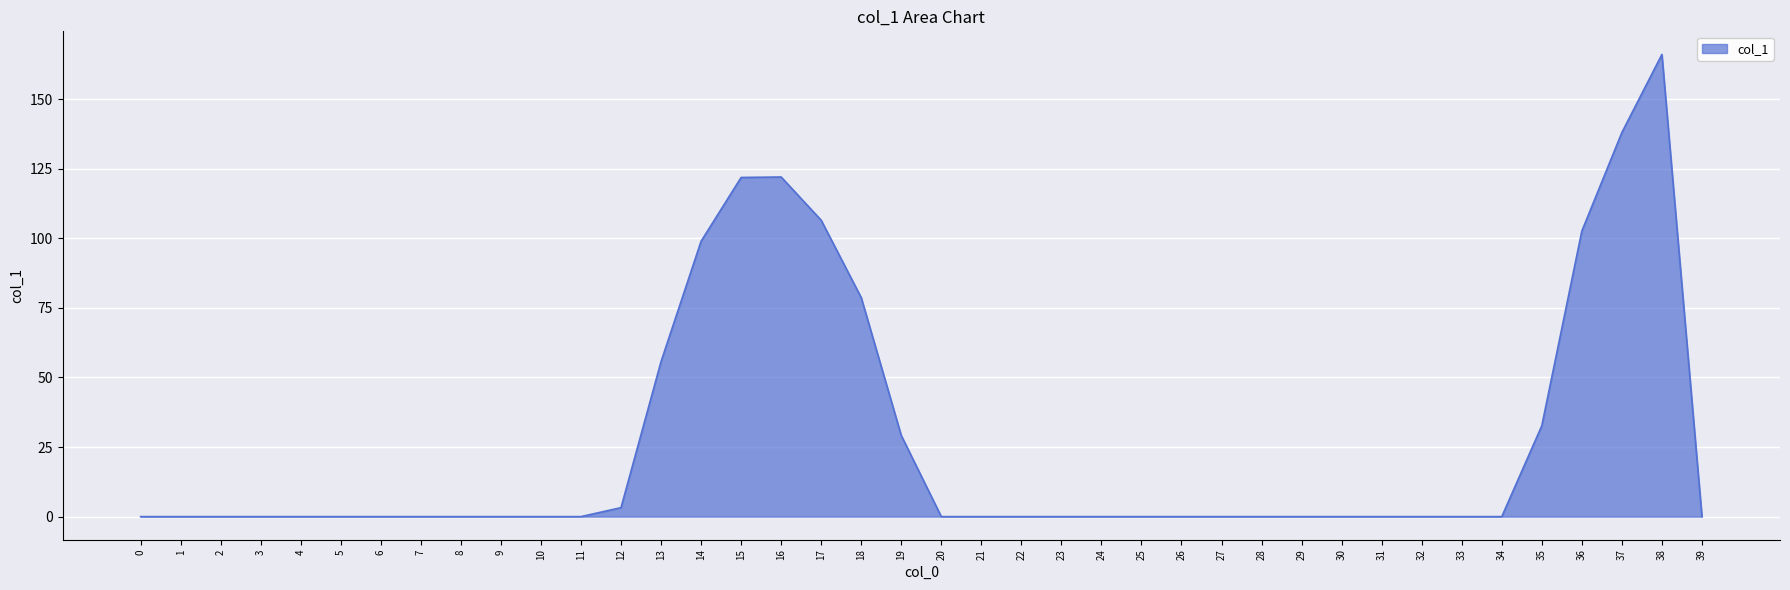

What is the maximum value shown in the chart?

166.0